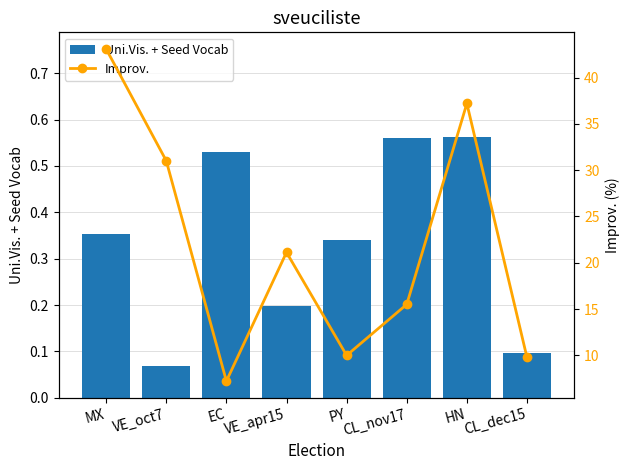

What is the minimum value shown in the chart?

0.1